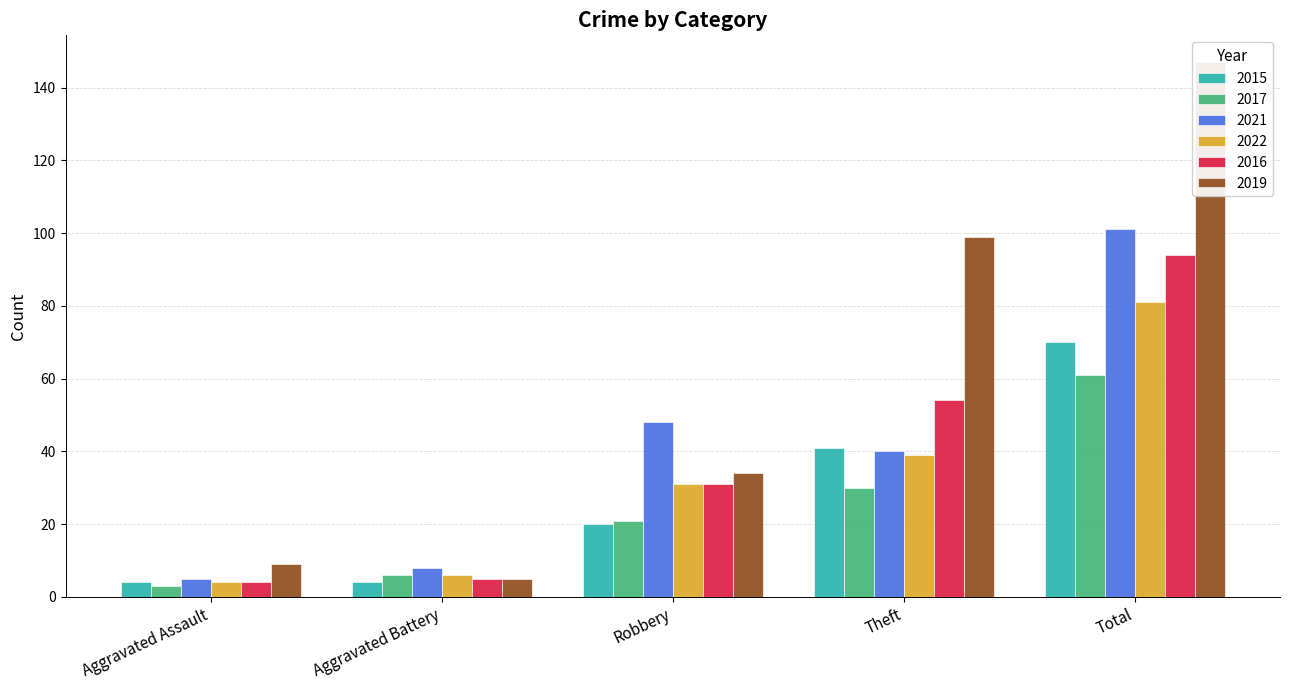

What value does the 2017 series have at Theft?

30